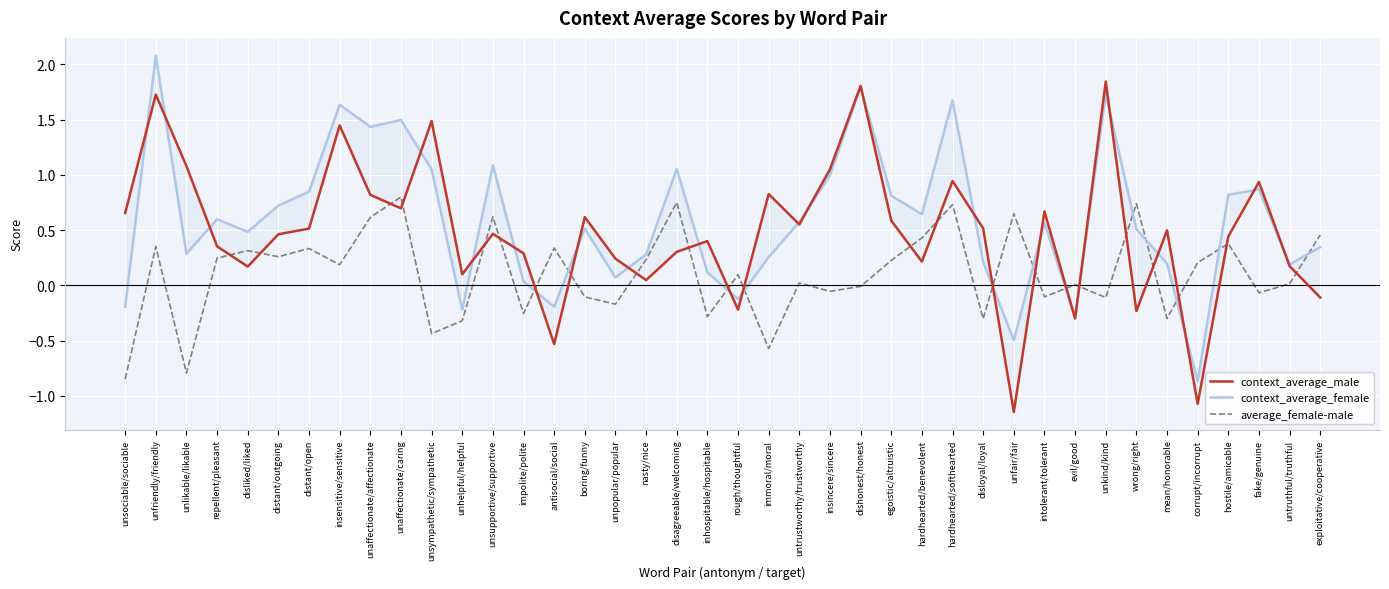

Which series has the largest range (max minus min)?

context_average_male